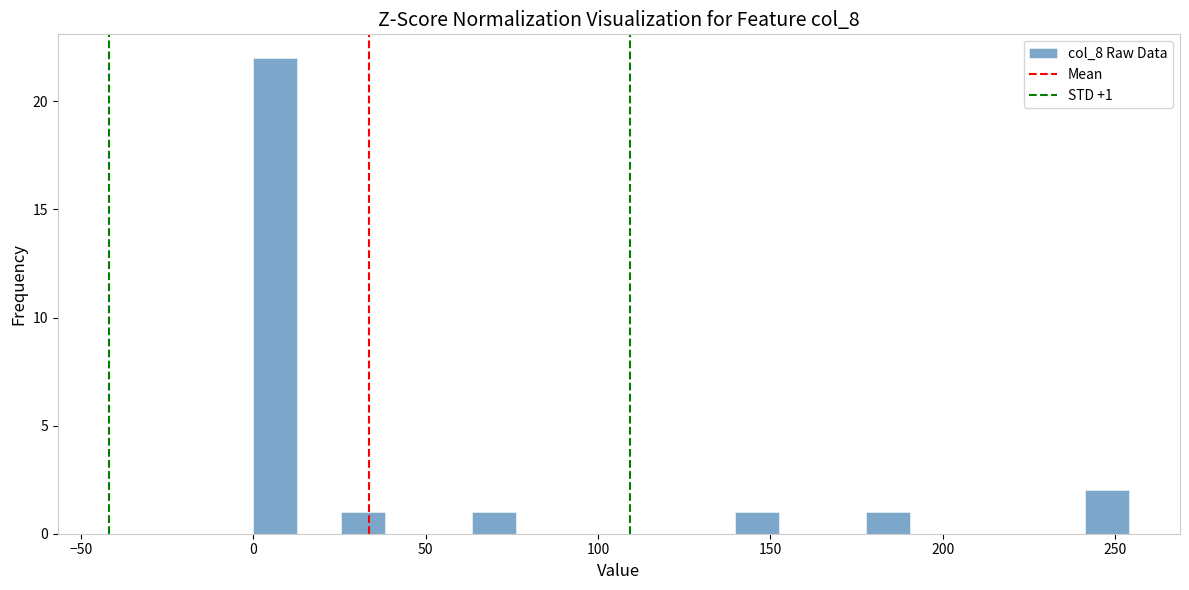

Around what value on the x-axis is the tallest bar? Give the approximate position of its centre, as read against the axis.

5